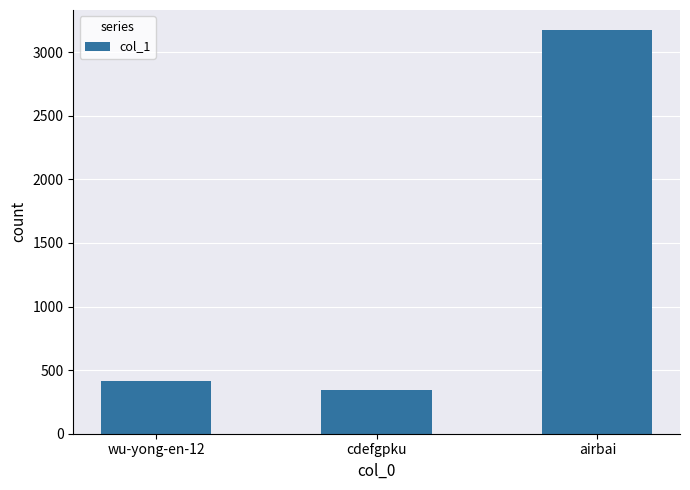

Rank the categories by value from lowest to highest.

cdefgpku, wu-yong-en-12, airbai